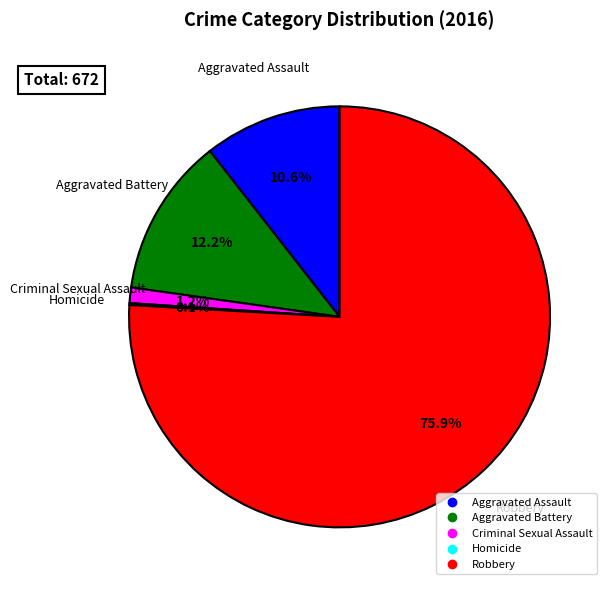

Which slice is the largest?

Robbery